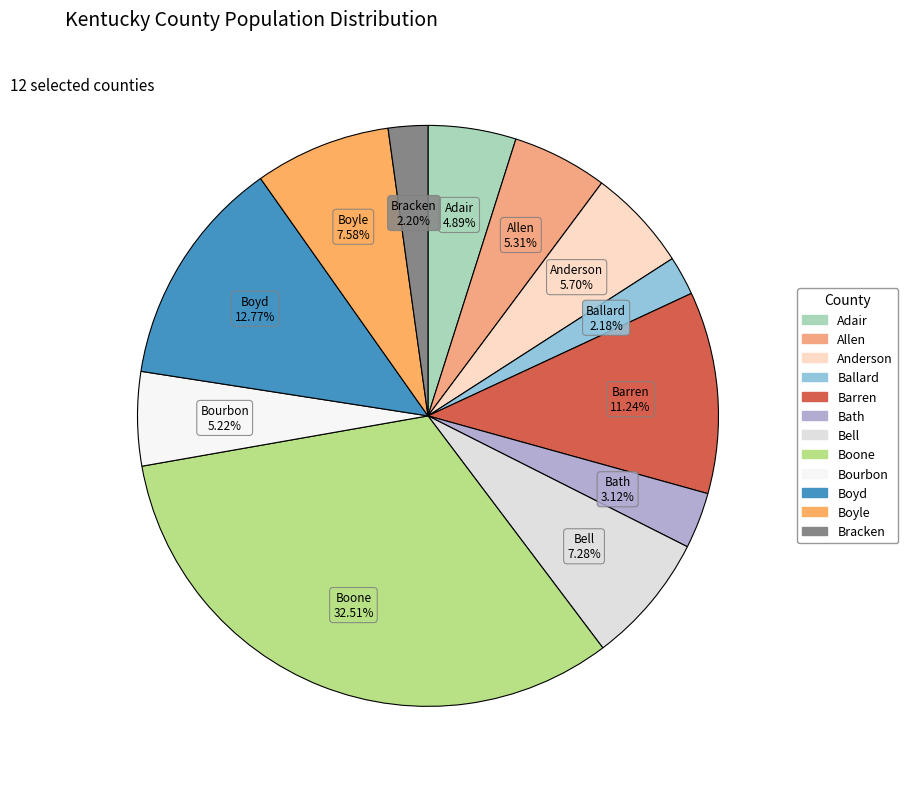

Combined, do Boyle and Bourbon account for over 50%?

No